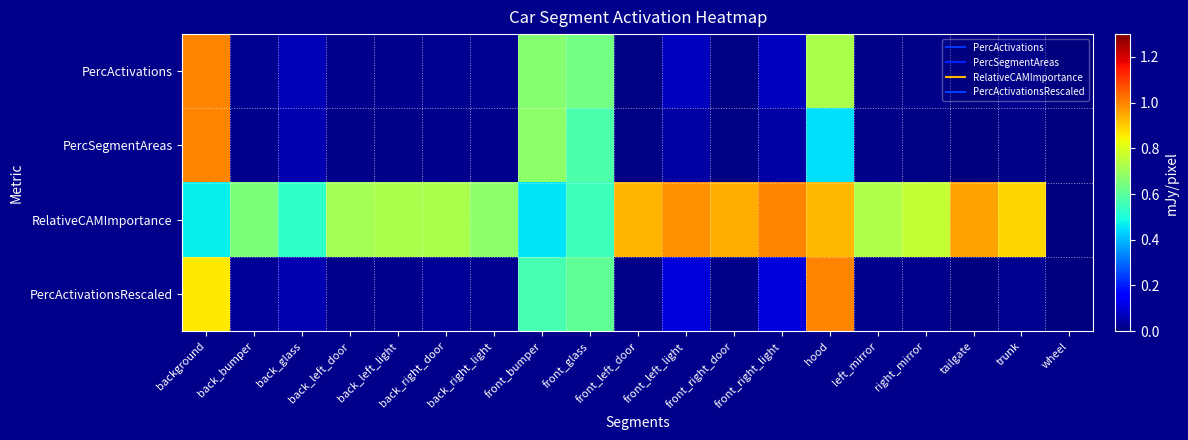

Which has a higher value, back_left_door or tailgate?

back_left_door